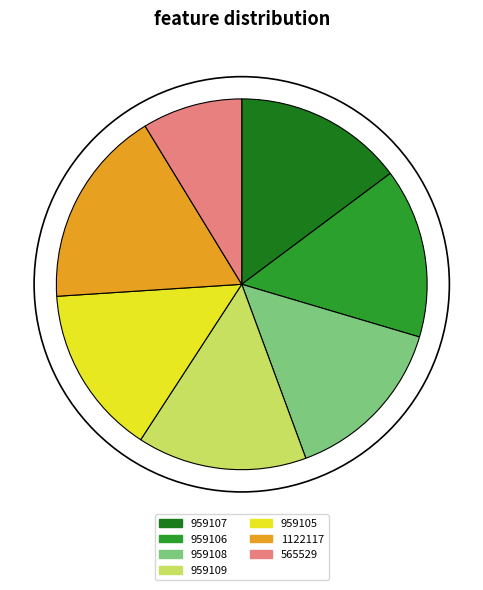

What is the largest slice in the pie chart?

1122117